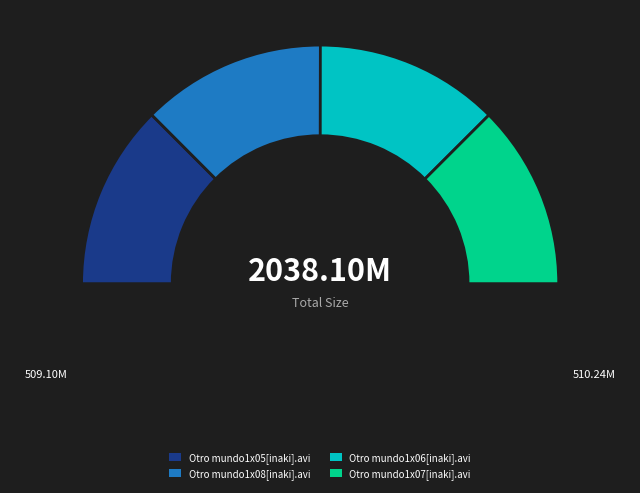

Approximately how many times larger is the value at Otro mundo1x08[inaki].avi compared to Otro mundo1x05[inaki].avi?

1.0